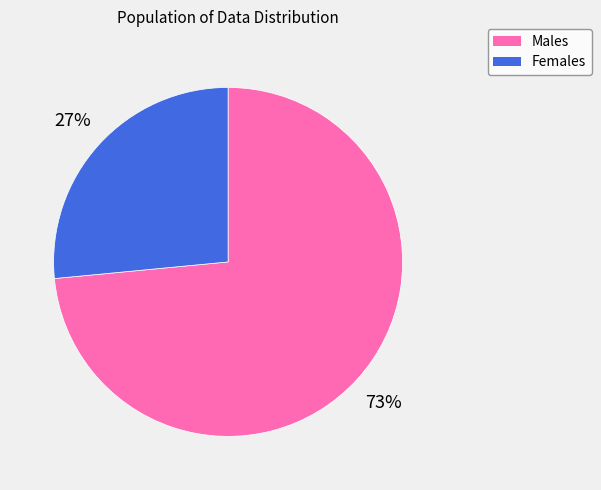

How many segments does this pie chart have?

2